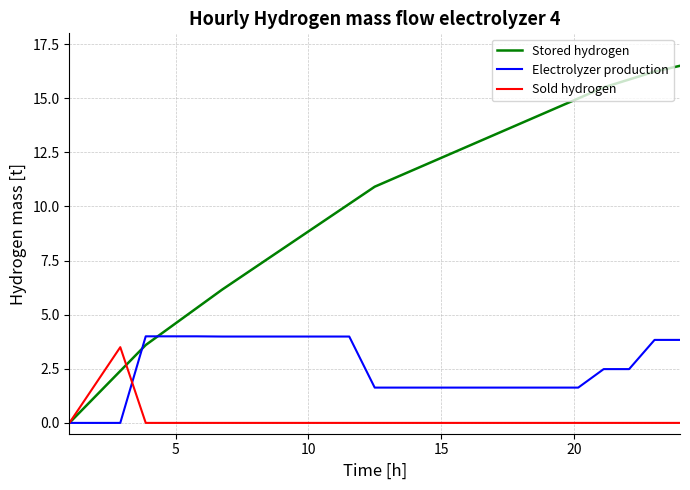

Which series has the largest total across all categories?

Stored hydrogen